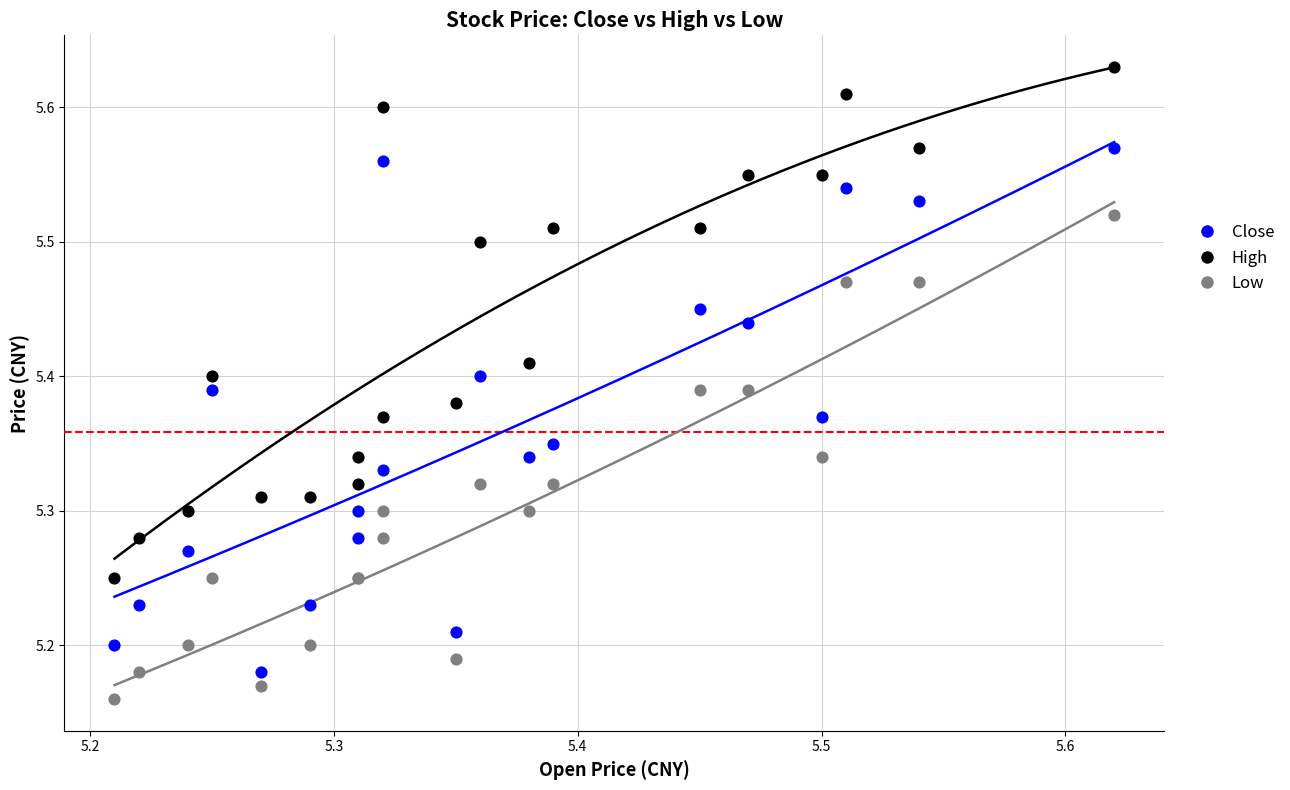

Which series contains the highest Y value?

High